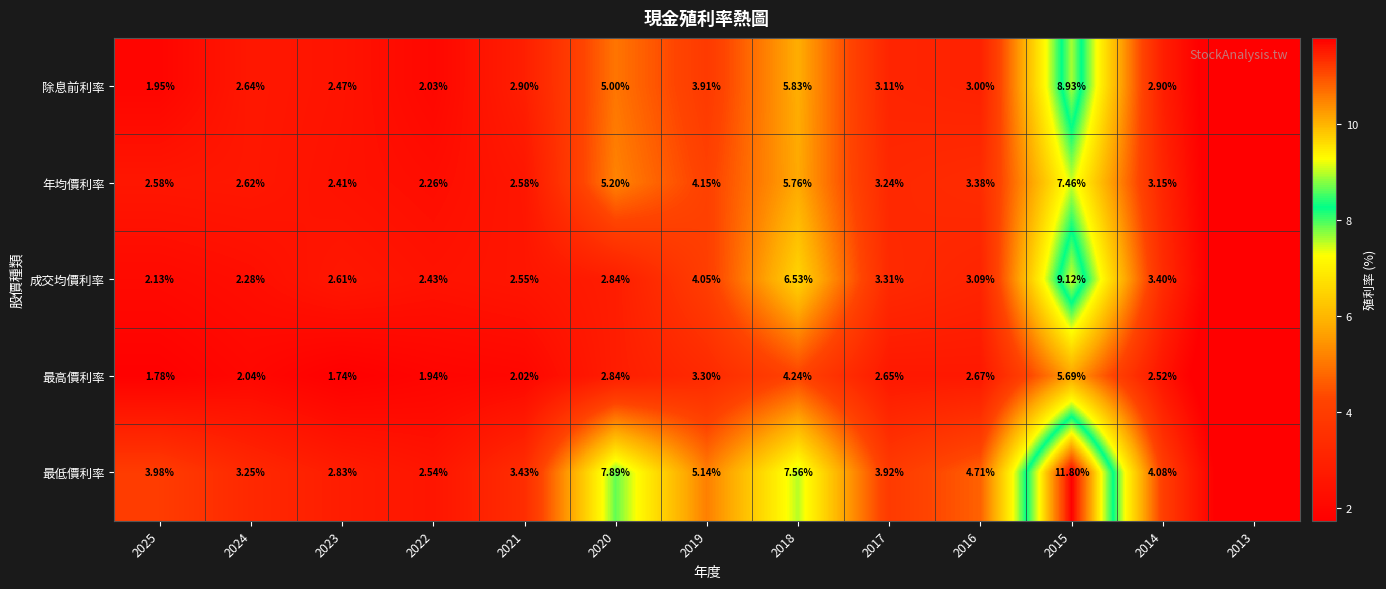

Is it true that 最高價利率 equals 1.0 at 2019?

False